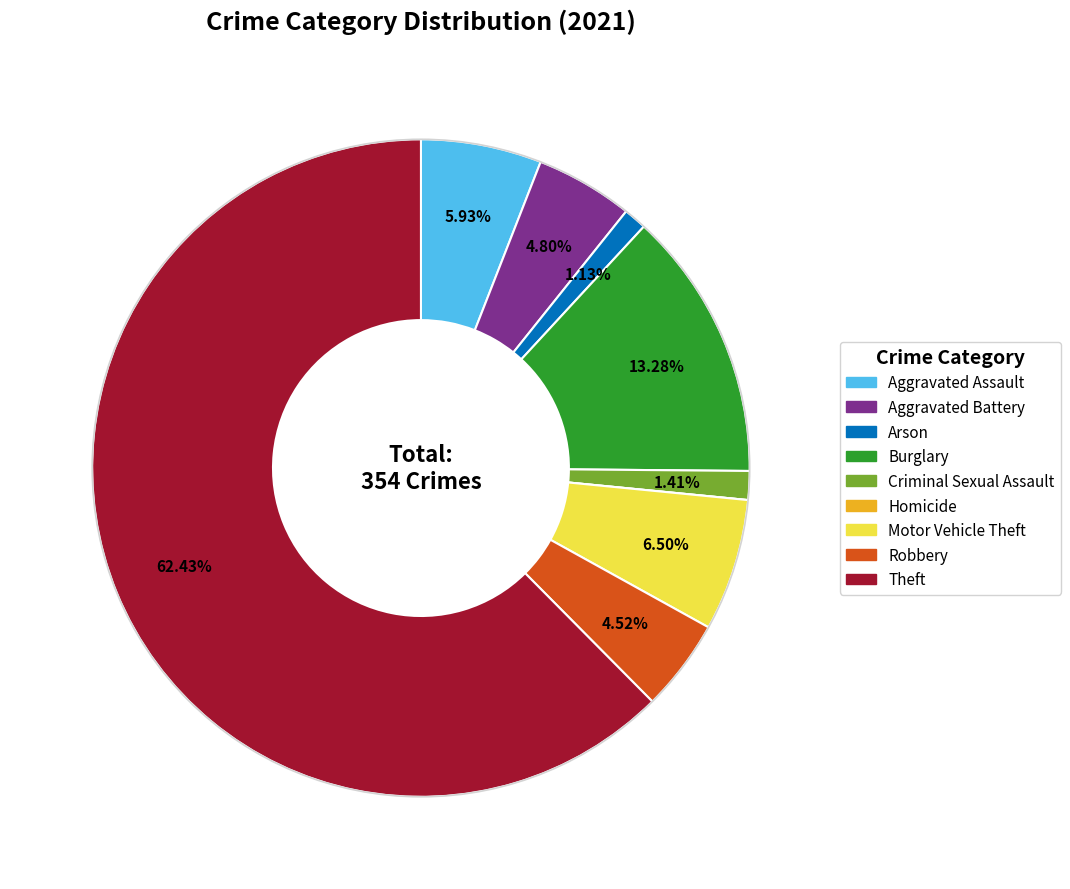

The Criminal Sexual Assault slice represents 1% of the pie. True or false?

True